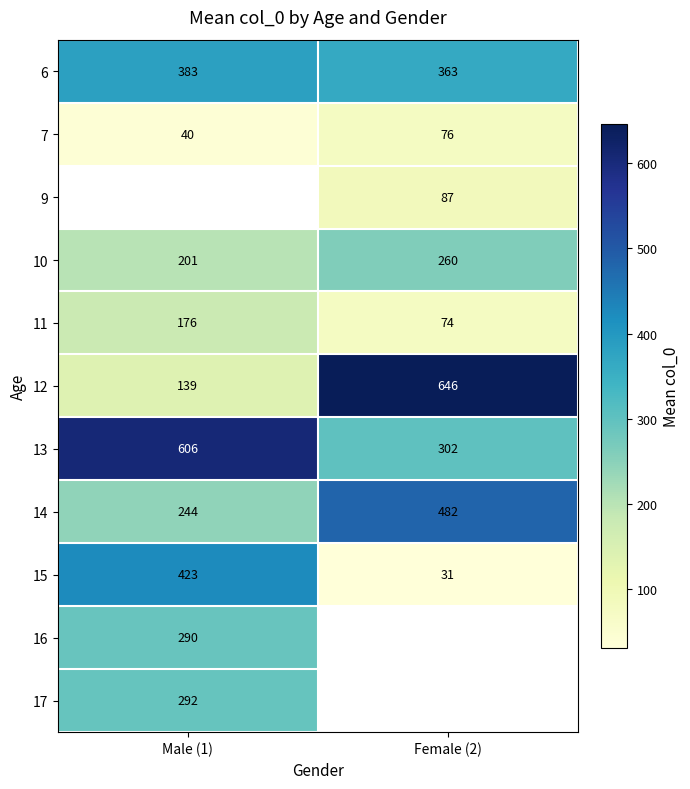

What is the difference between the highest and lowest values at Female (2)?

615.0